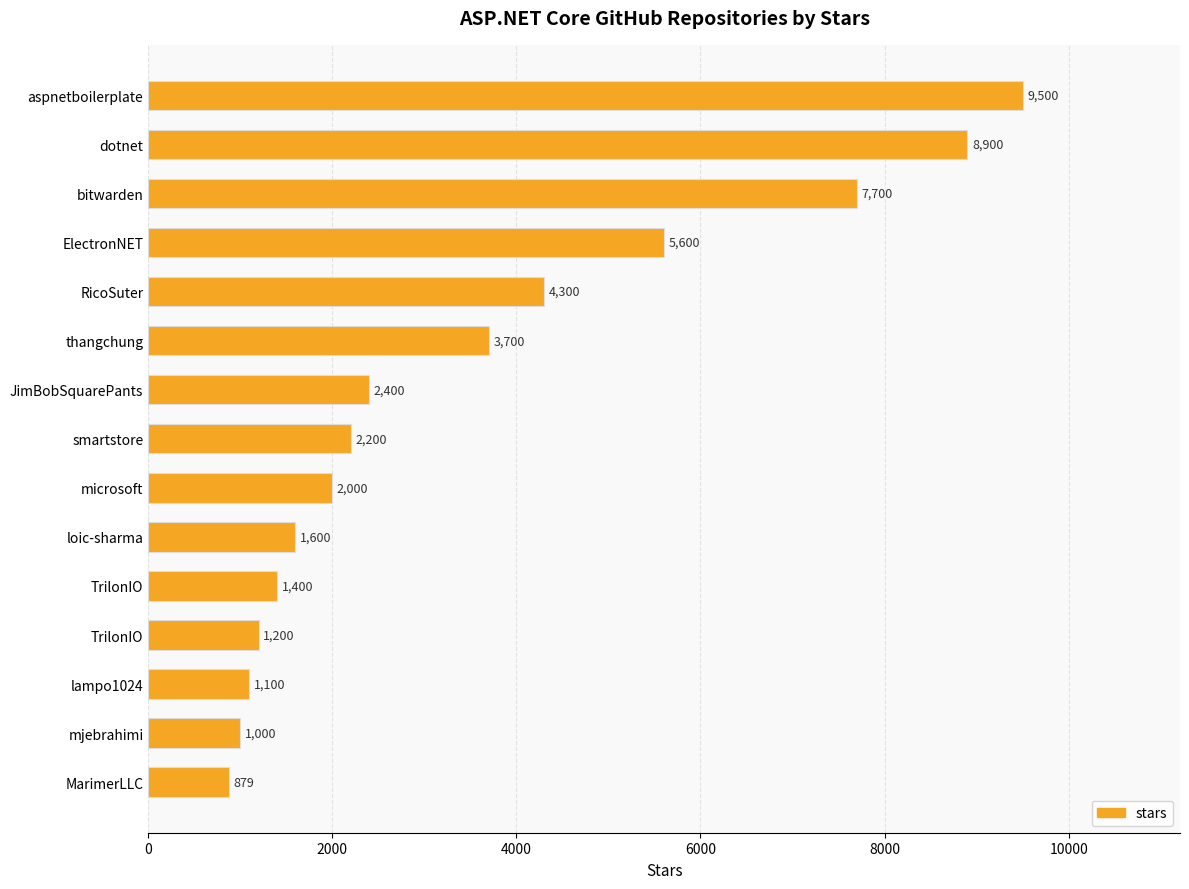

Are the bars horizontal?

Yes